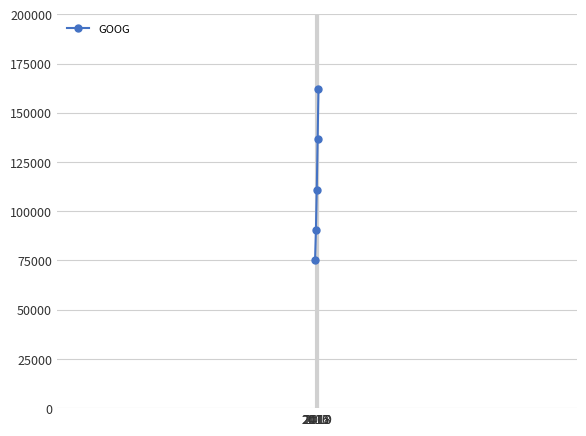

What is the smallest value displayed?

74989